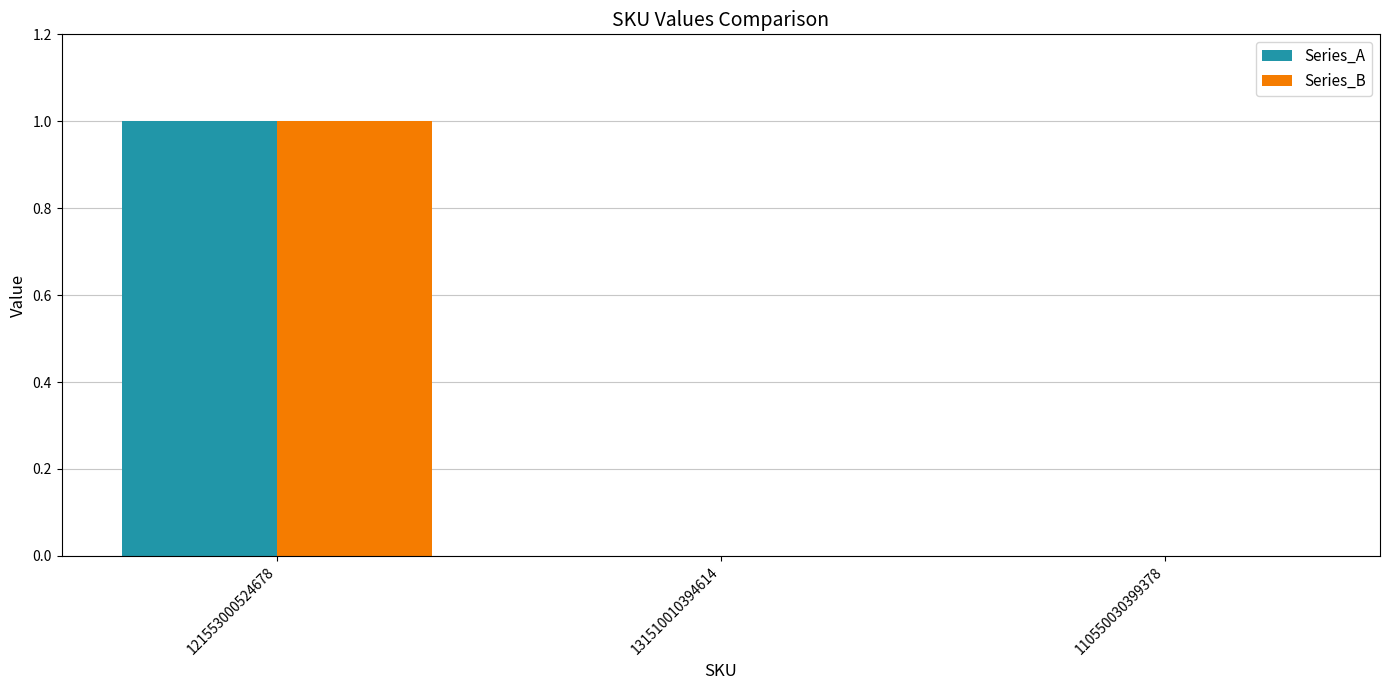

Which category has the highest value across all series?

121553000524678